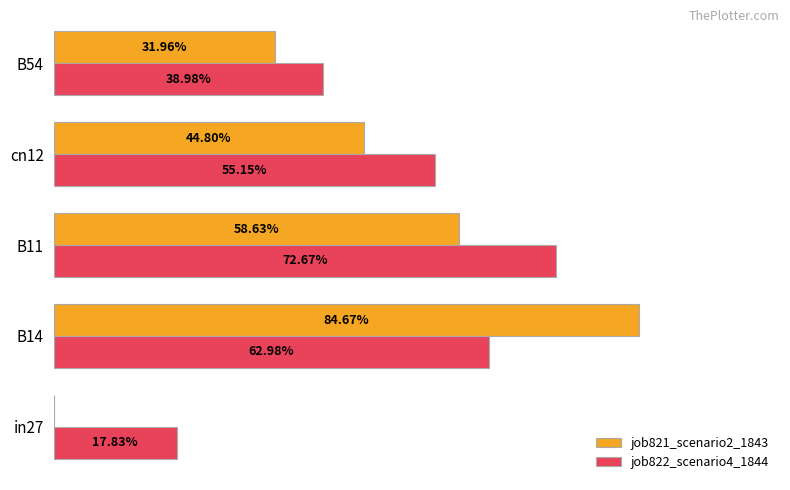

Which series has the largest total across all categories?

job822_scenario4_1844